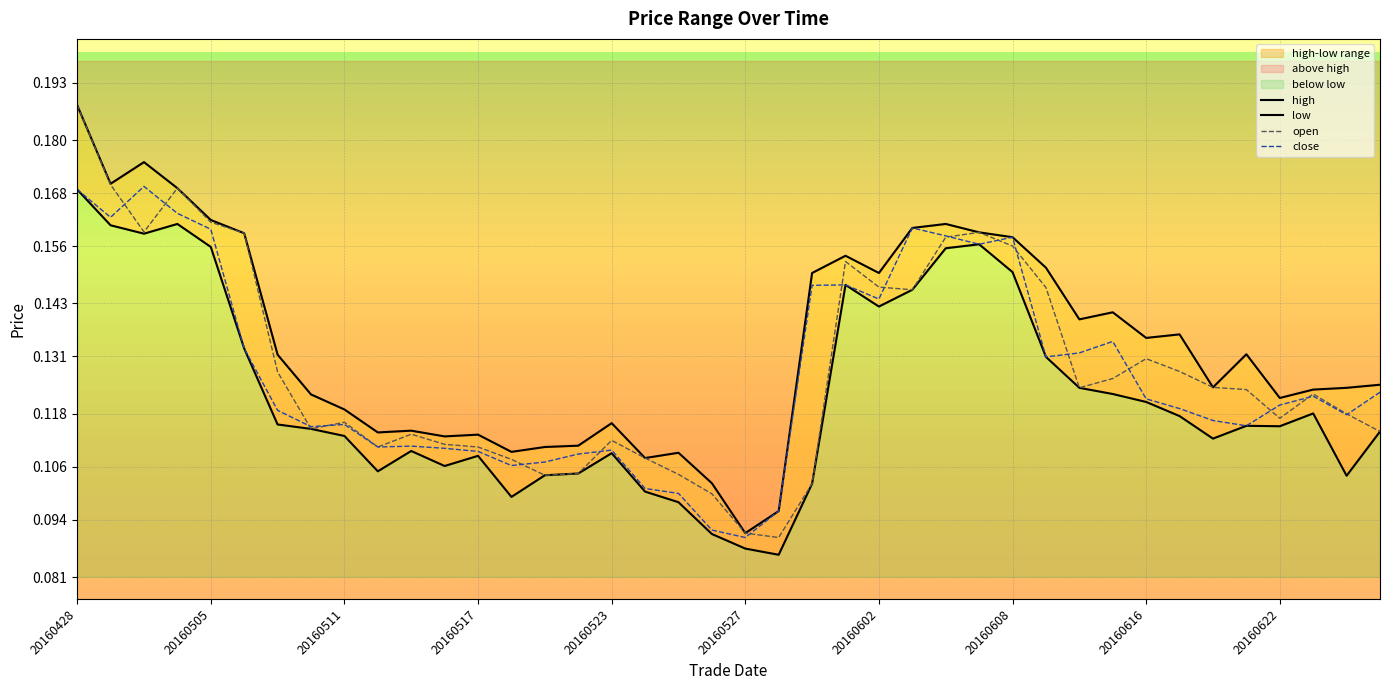

At how many categories does at least one series exceed 0?

40